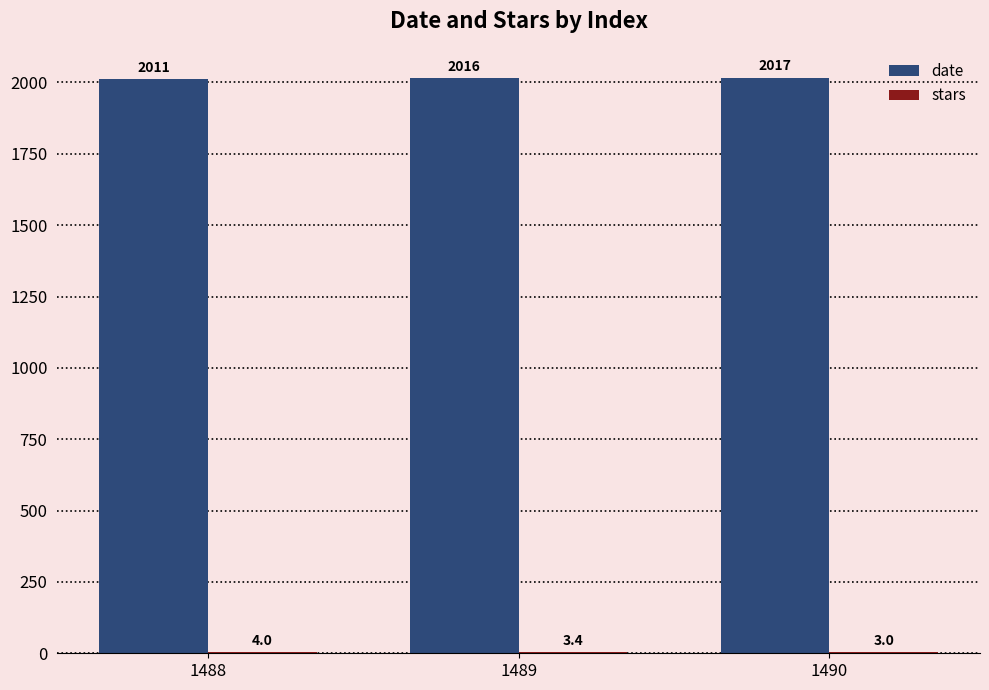

Count the number of categories in the chart.

3